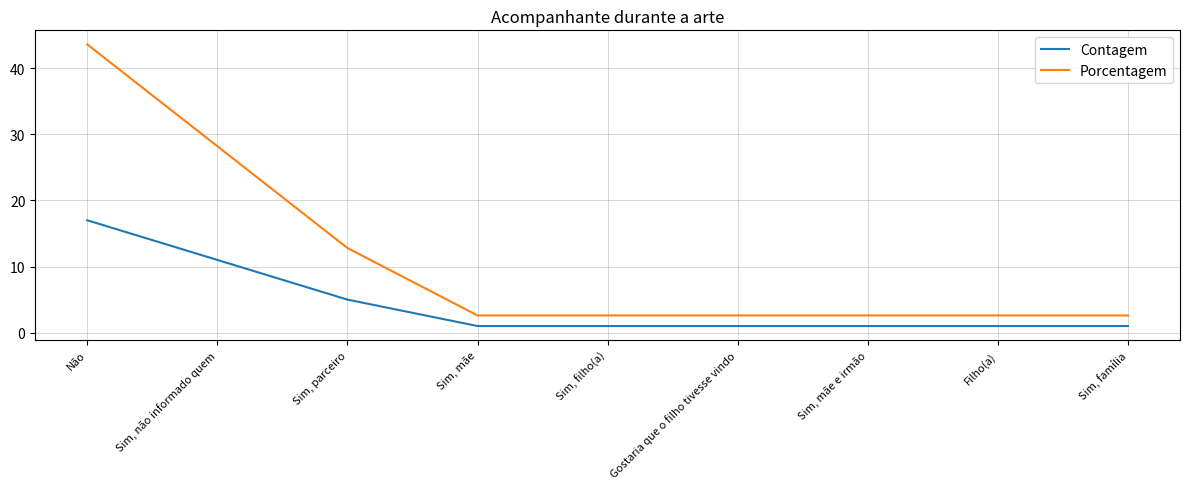

What value does the Contagem series have at Sim, família?

1.0